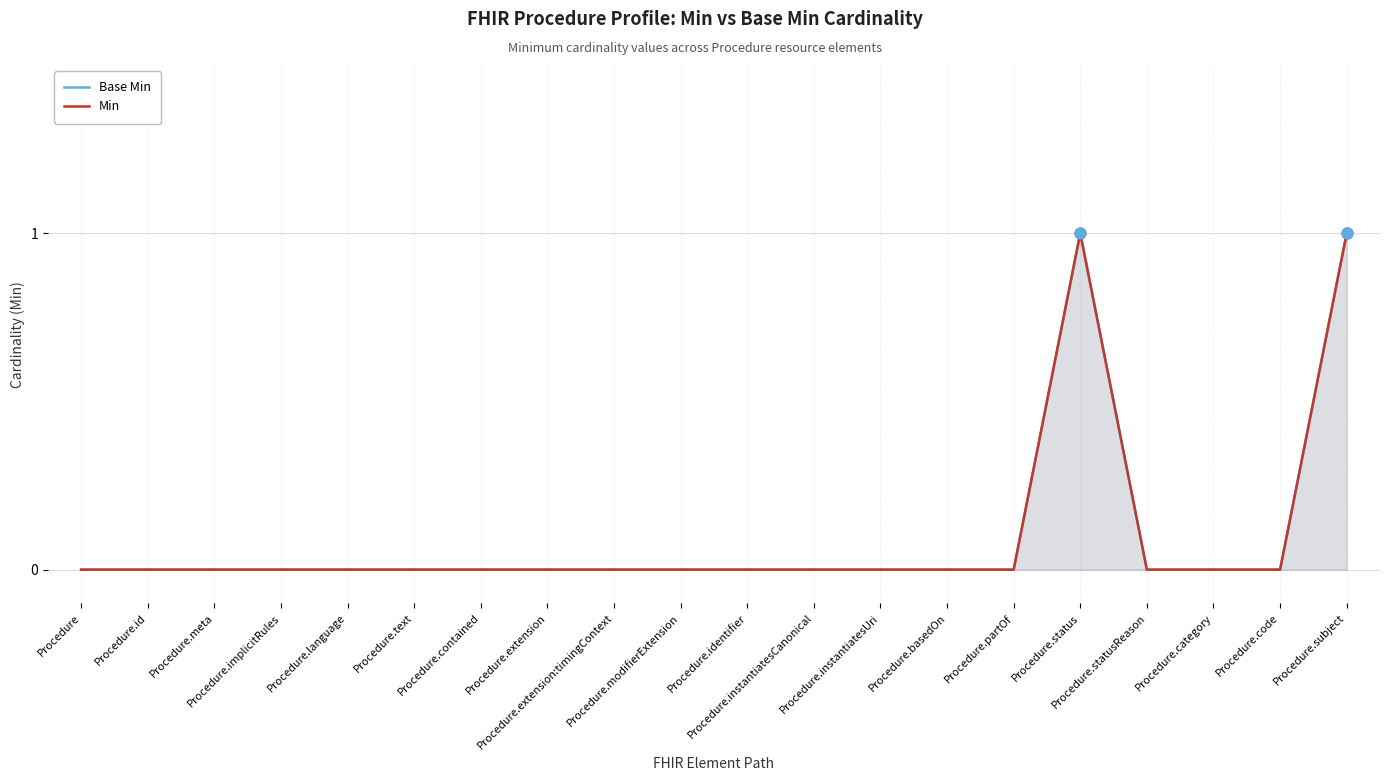

Is the value of Min at Procedure.subject greater than the value of Base Min at Procedure.instantiatesCanonical?

Yes